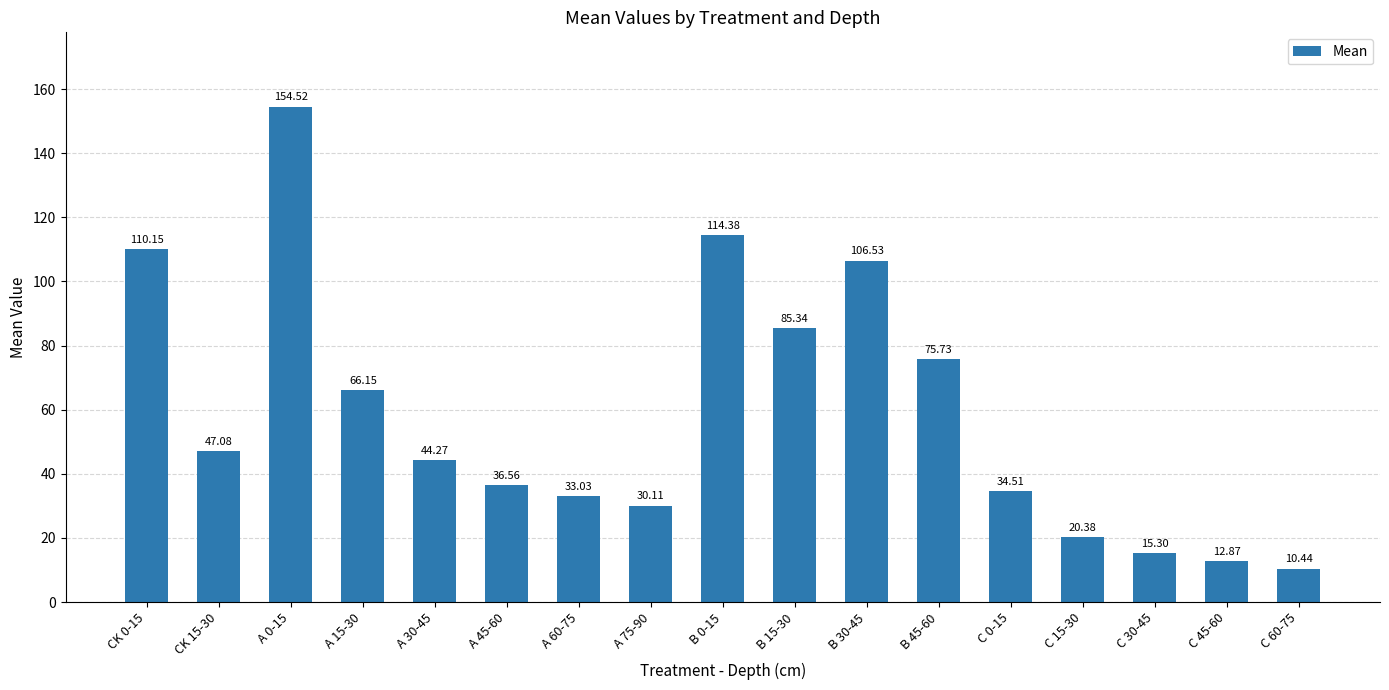

What is the sum of all values?

997.3